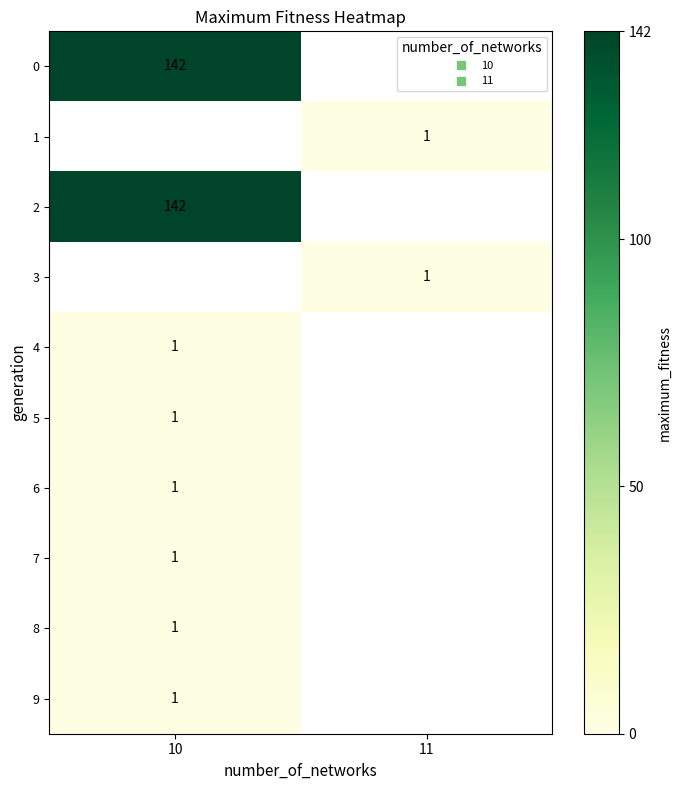

Count the number of categories in the chart.

2